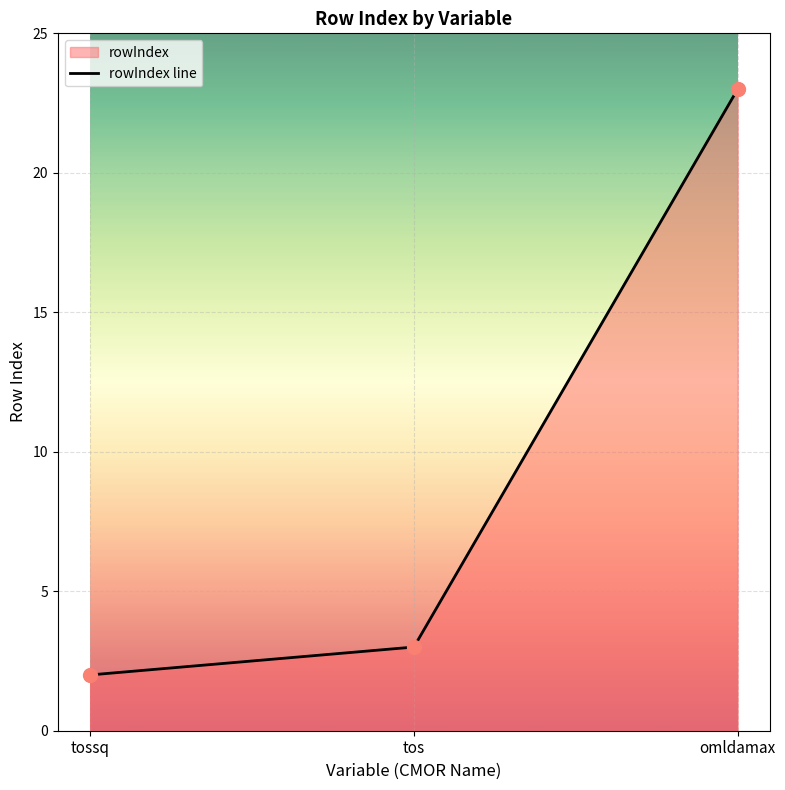

Between omldamax and tos, which is larger?

omldamax